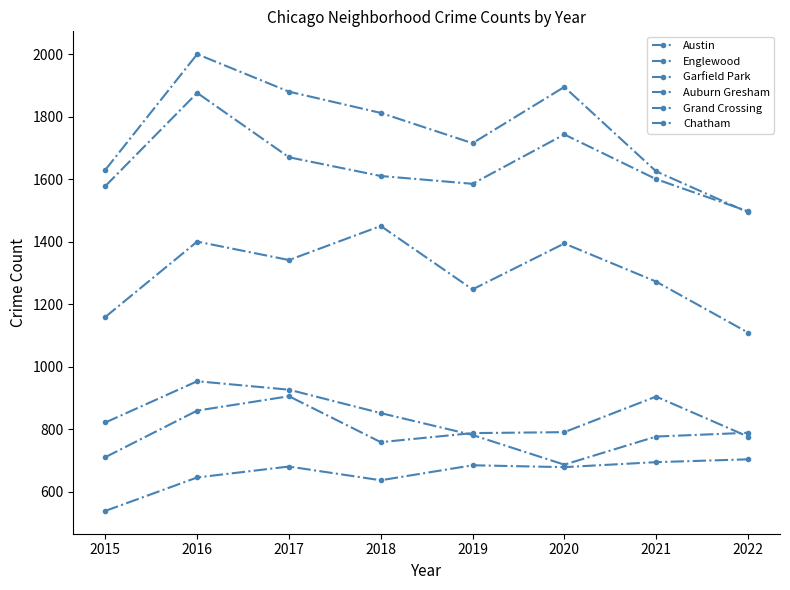

What is the difference between the maximum and minimum values in the Garfield Park series?

341